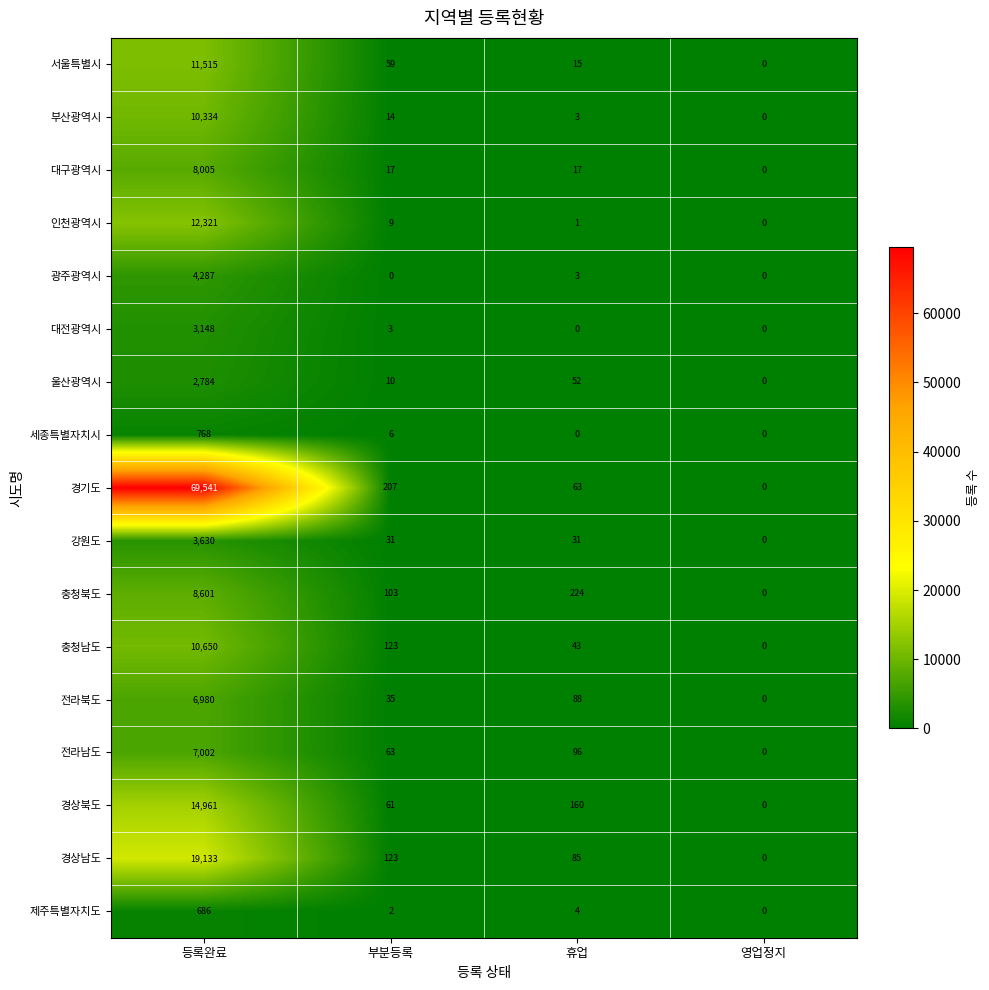

The 충청남도 series shows 201 at 부분등록. True or false?

False